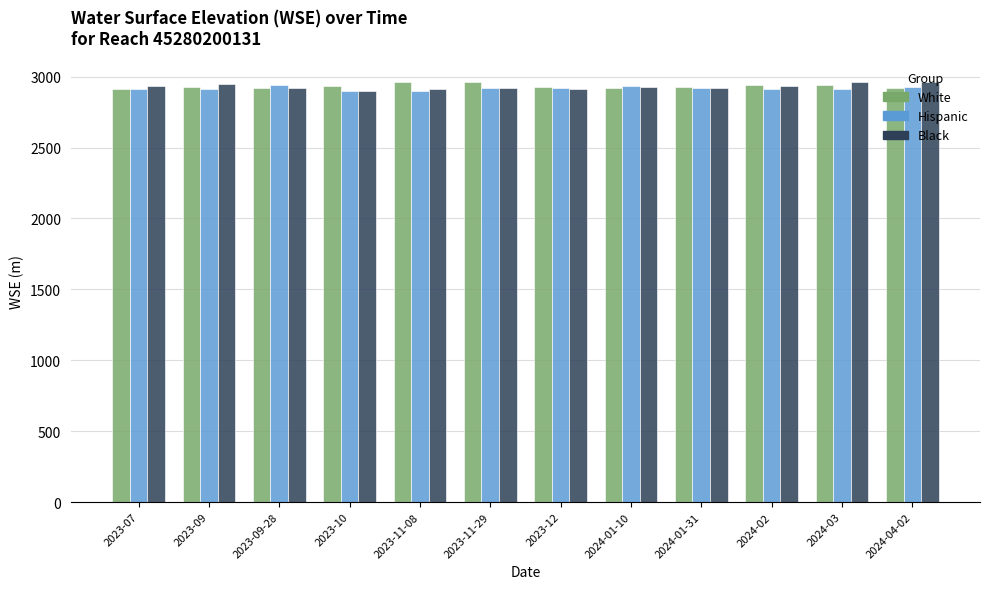

What is the spread (max minus min) of values at 2023-10?

38.0